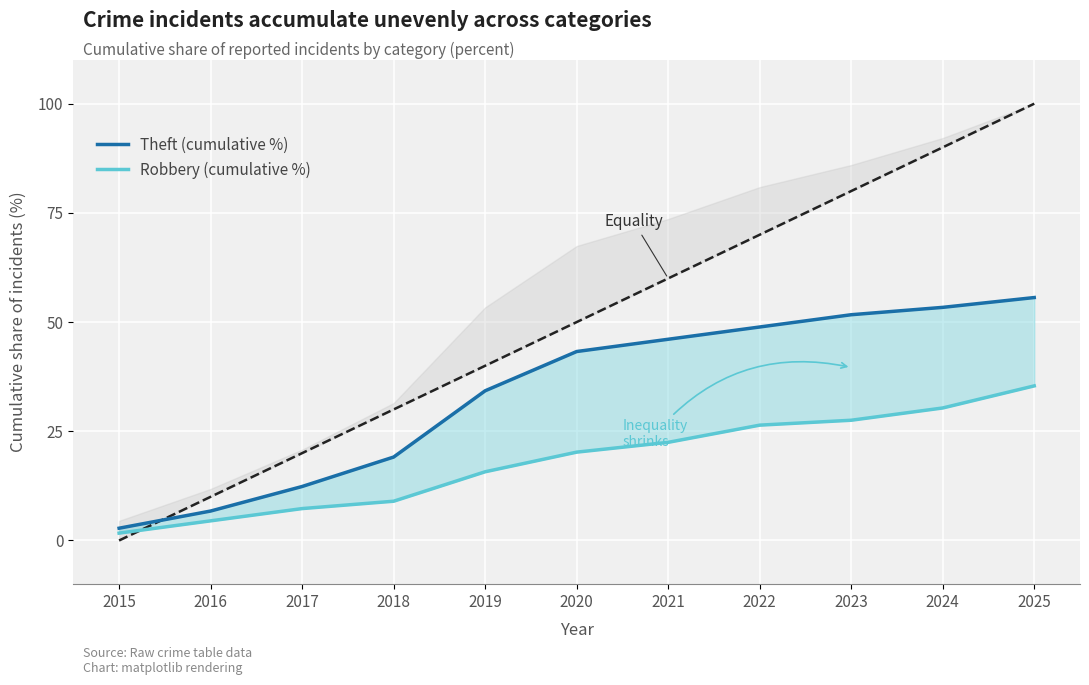

Rank the categories by Theft (cumulative %) value from lowest to highest.

2015, 2016, 2017, 2018, 2019, 2020, 2021, 2022, 2023, 2024, 2025